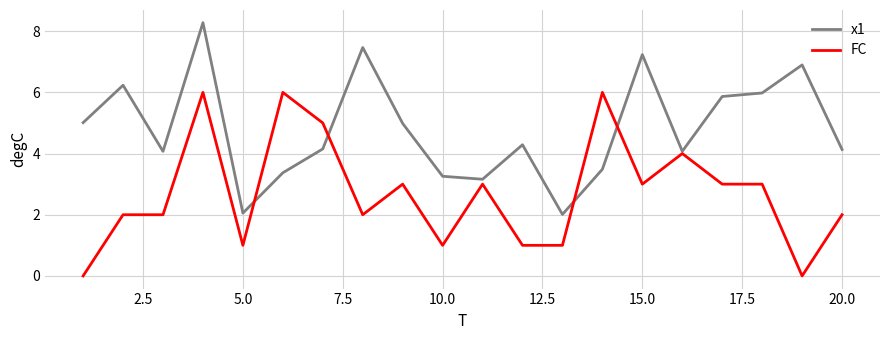

What is the minimum value for x1?

2.0